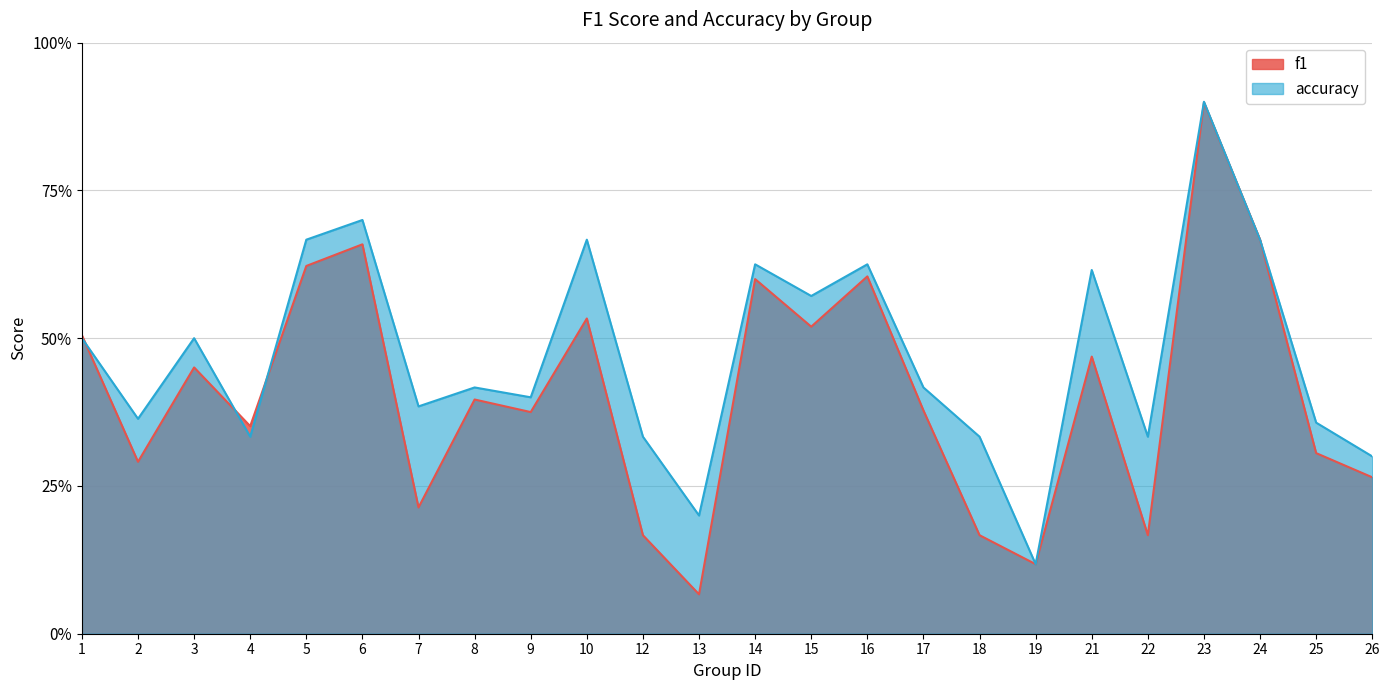

True or false: f1 has a value of 0.5 at 10.

True